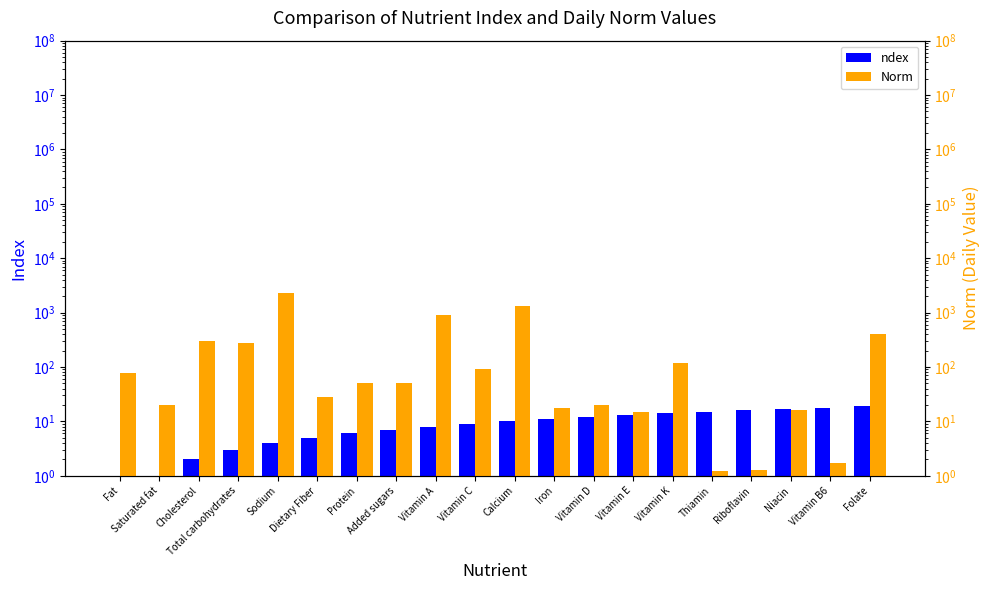

How many bars are there in each group?

2